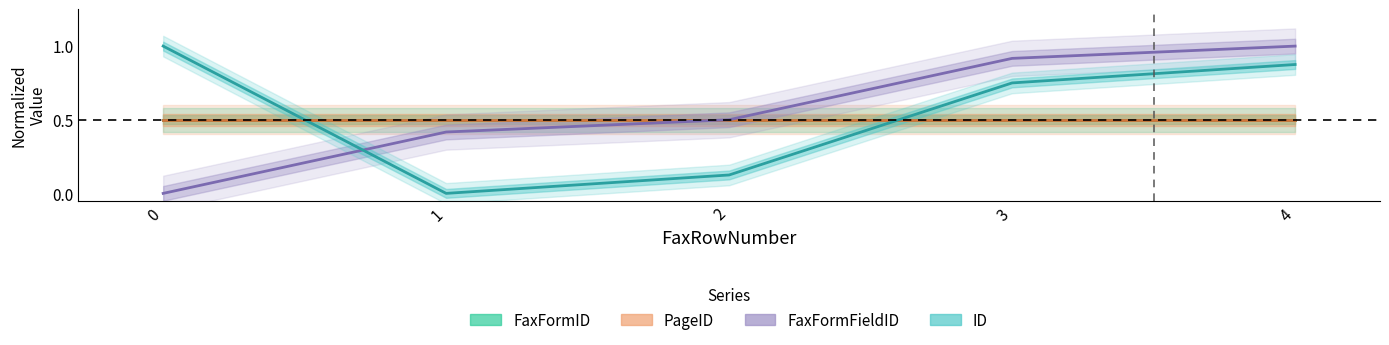

How many values in the FaxFormFieldID series exceed 0?

4